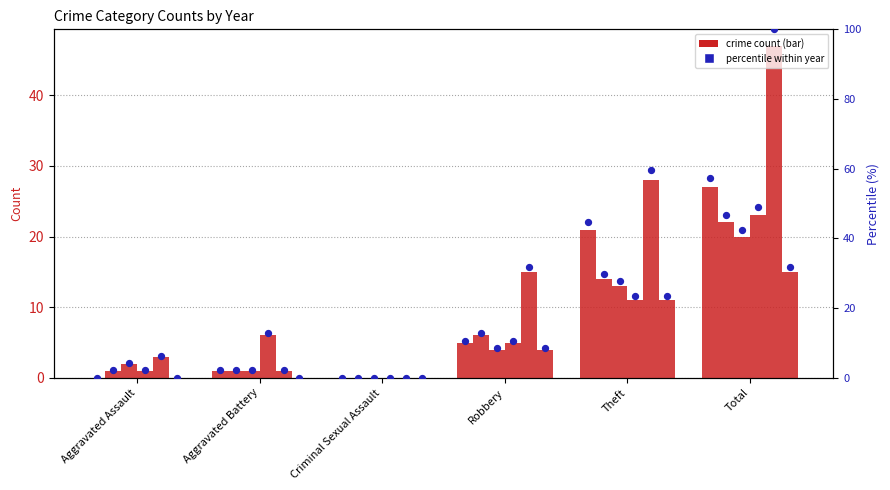

Between Theft and Robbery, which is larger?

Theft